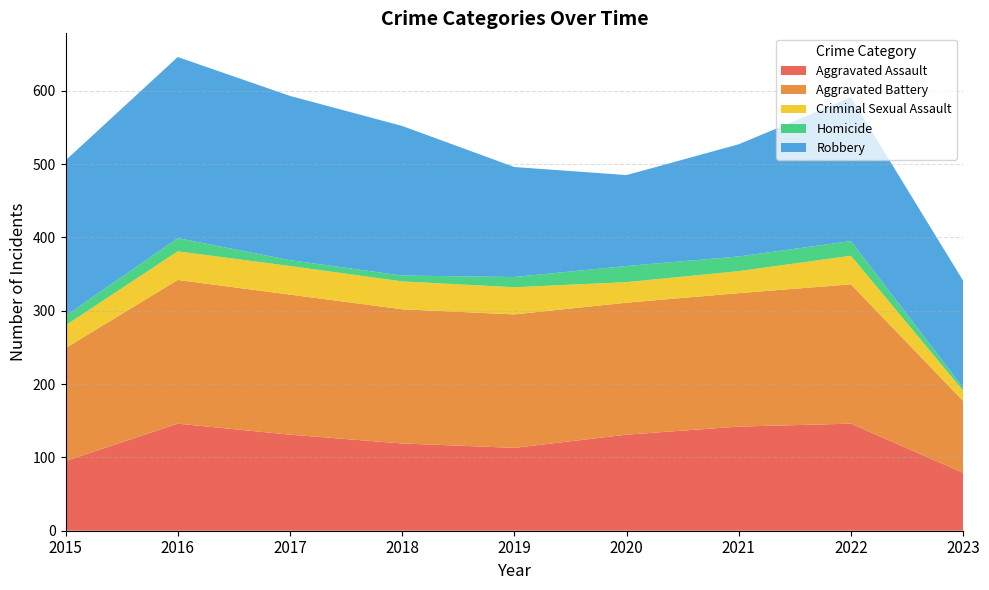

Reading left to right, transcribe all the data shown in this chart.

Aggravated Assault: 2015=95	2016=146	2017=131	2018=119	2019=113	2020=131	2021=142	2022=146	2023=79
Aggravated Battery: 2015=154	2016=196	2017=191	2018=183	2019=182	2020=180	2021=182	2022=190	2023=98
Criminal Sexual Assault: 2015=31	2016=39	2017=39	2018=38	2019=37	2020=28	2021=30	2022=39	2023=14
Homicide: 2015=13	2016=18	2017=8	2018=8	2019=14	2020=22	2021=20	2022=20	2023=4
Robbery: 2015=212	2016=247	2017=224	2018=204	2019=150	2020=124	2021=153	2022=196	2023=146